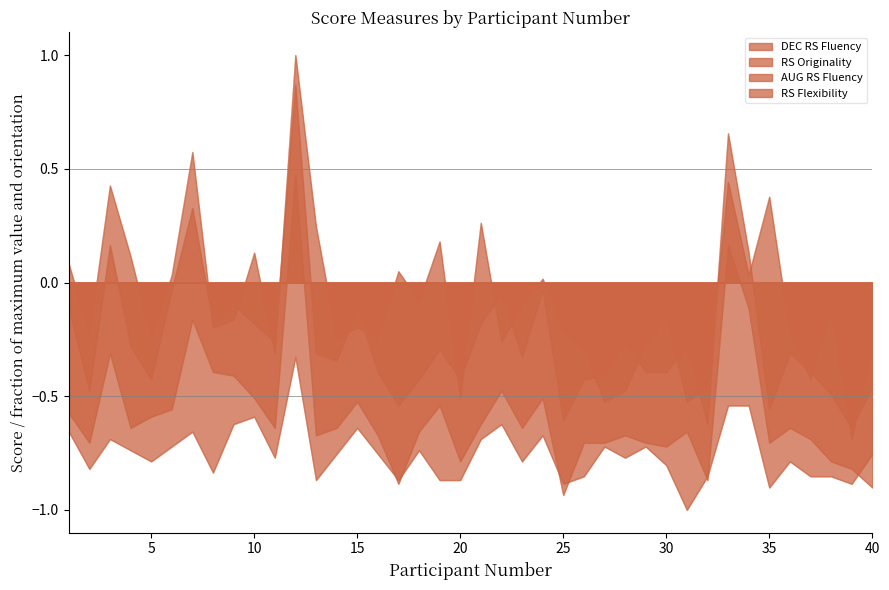

Which series ends up on top after the final intersection of RS Originality and RS Flexibility?

RS Flexibility